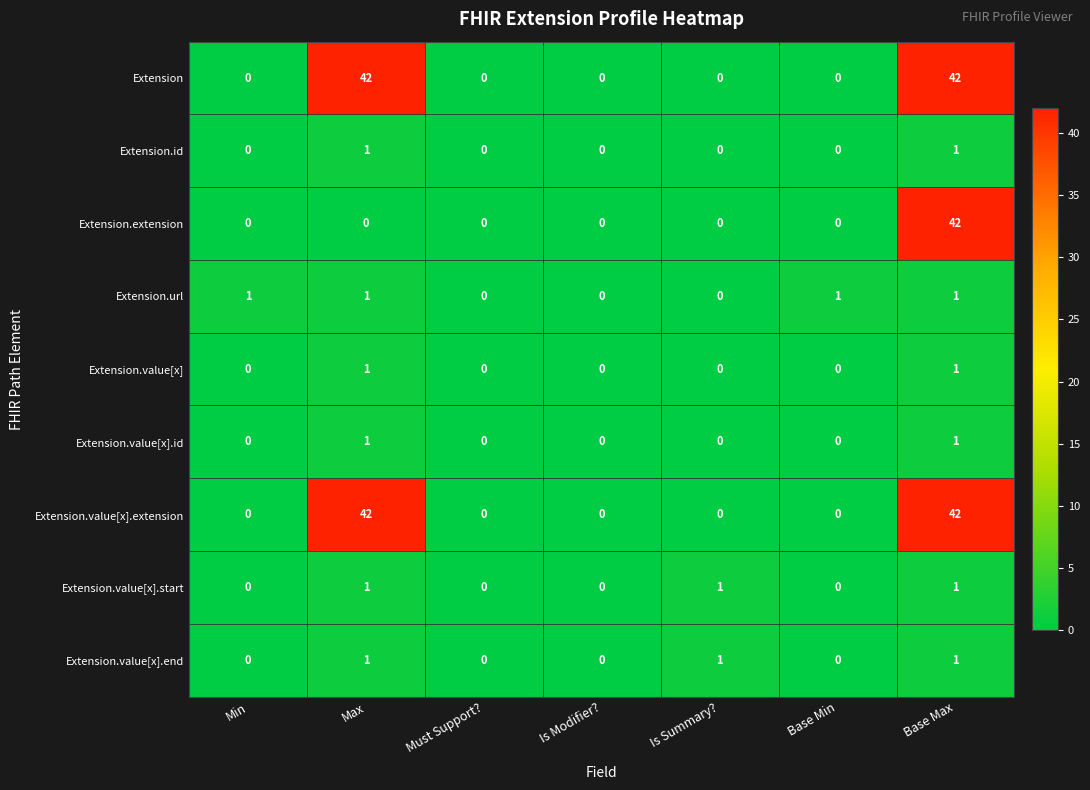

Count the number of categories in the chart.

7